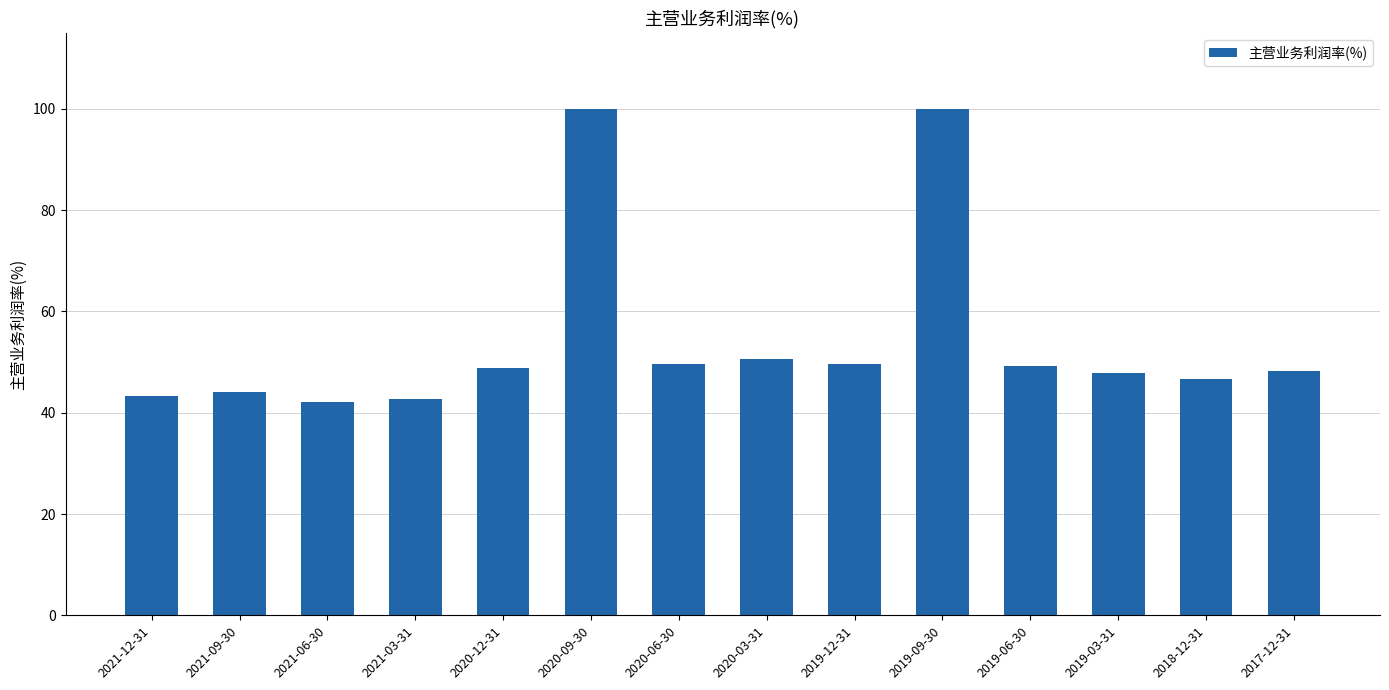

Where does the data first go above 48?

2020-12-31